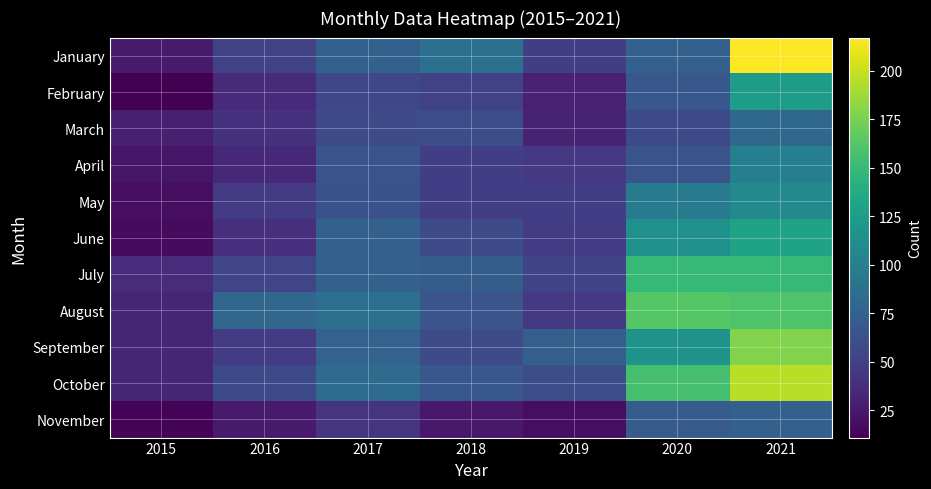

Which series has the largest range (max minus min)?

January